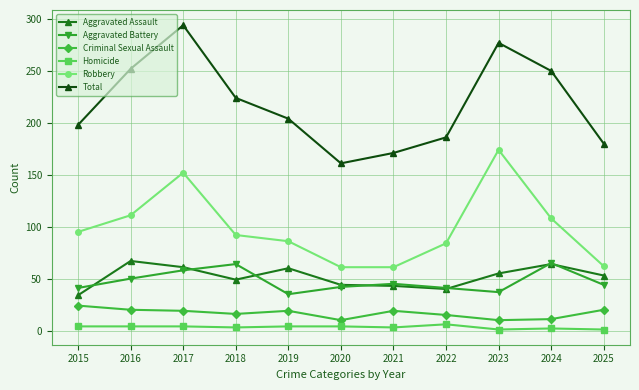

What is the difference between the highest and lowest values at 2021?

168